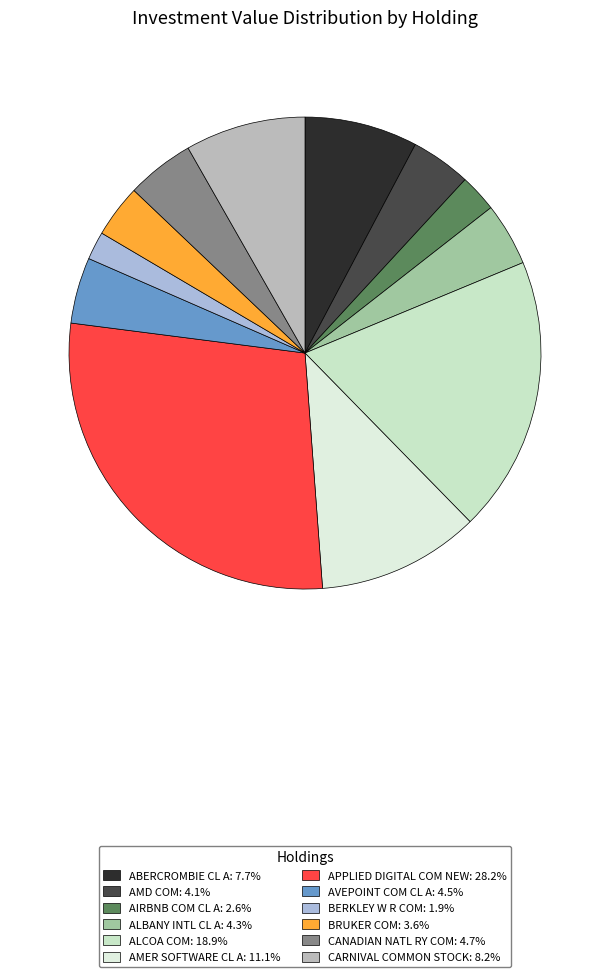

How many slices are in this pie chart?

12